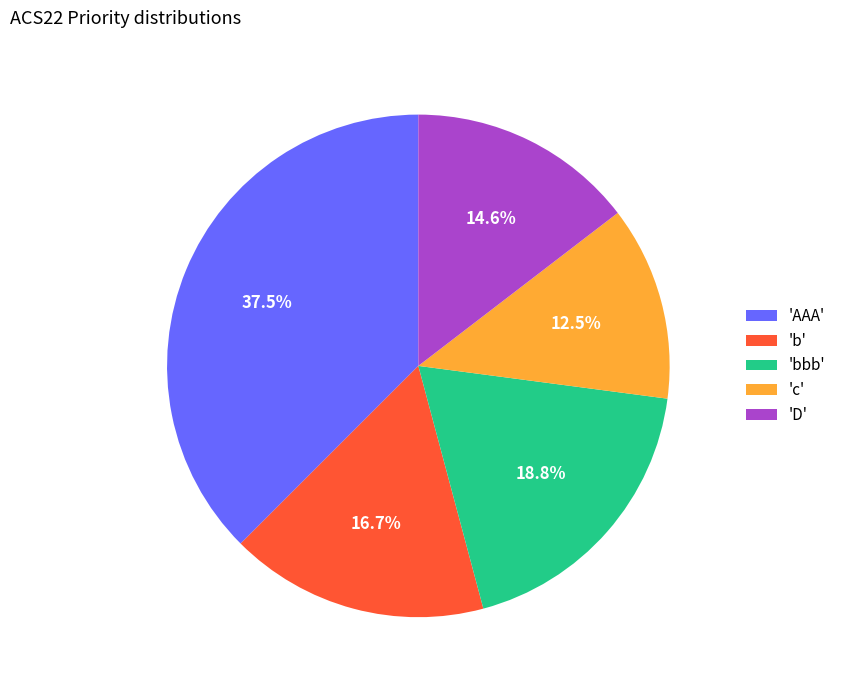

To the nearest percent, what is the difference between the largest and smallest slice percentages?

25%